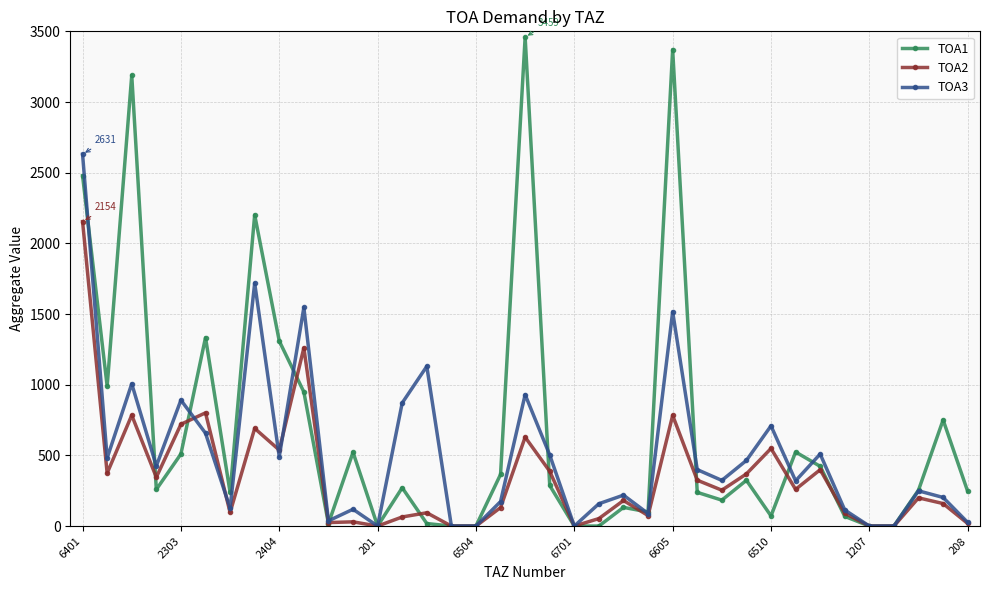

What is the value of the TOA3 point at the 18th from the left?

173.3